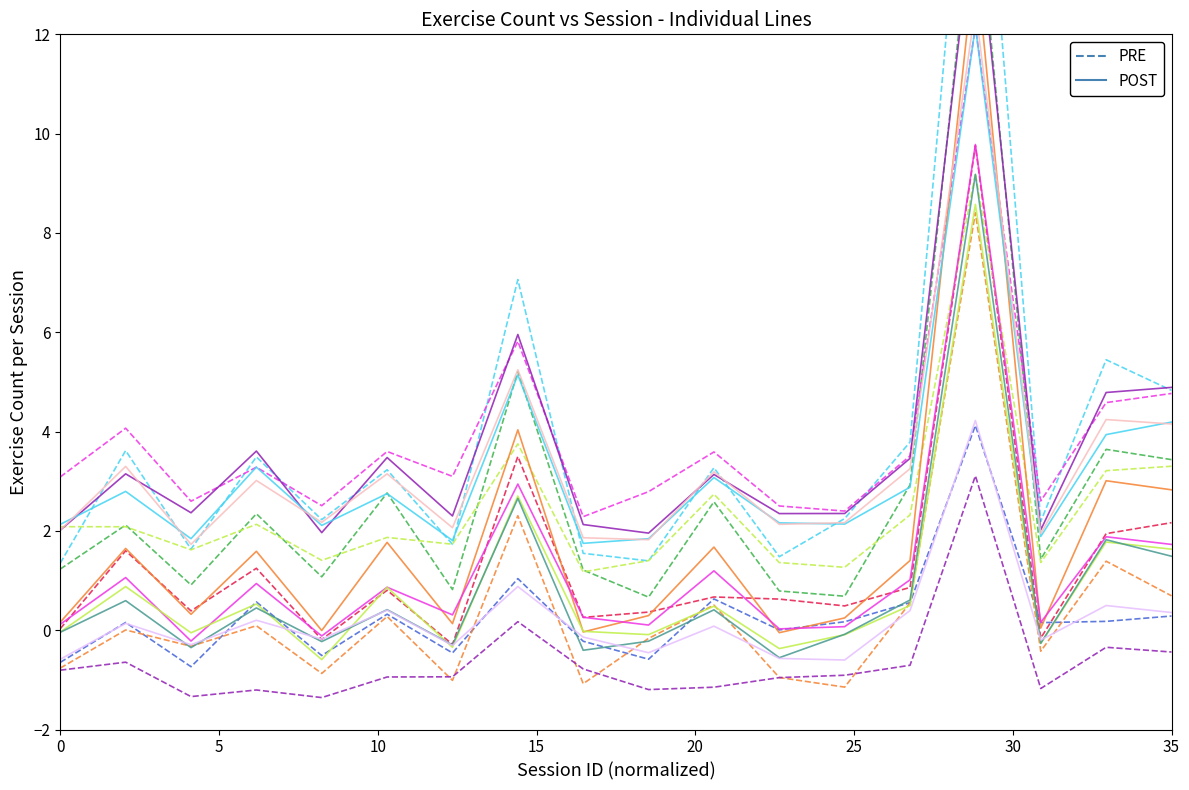

Rank the series at 10 from highest to lowest value.

PRE, POST